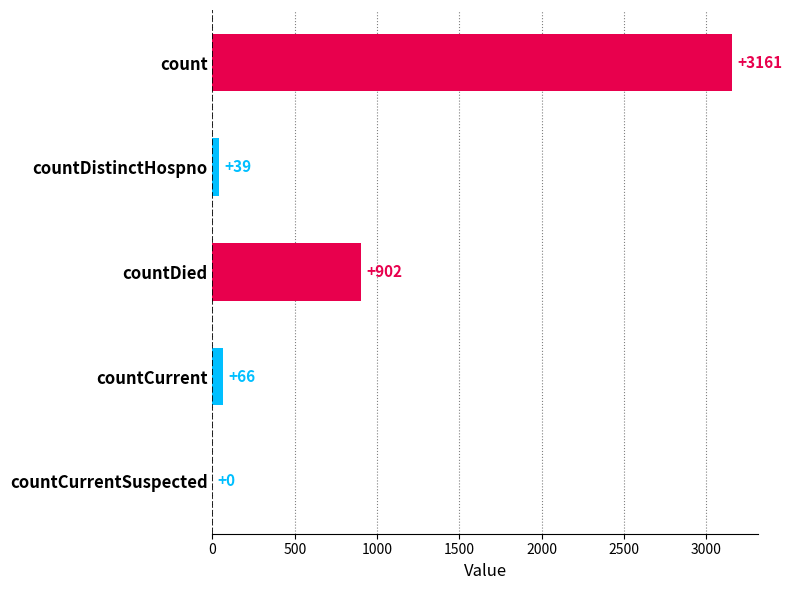

What is the change in value from countDied to countCurrentSuspected?

-902